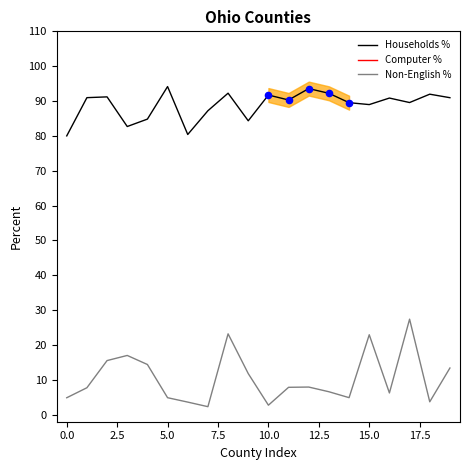

Which series has the largest Y range (max minus min)?

Computer %